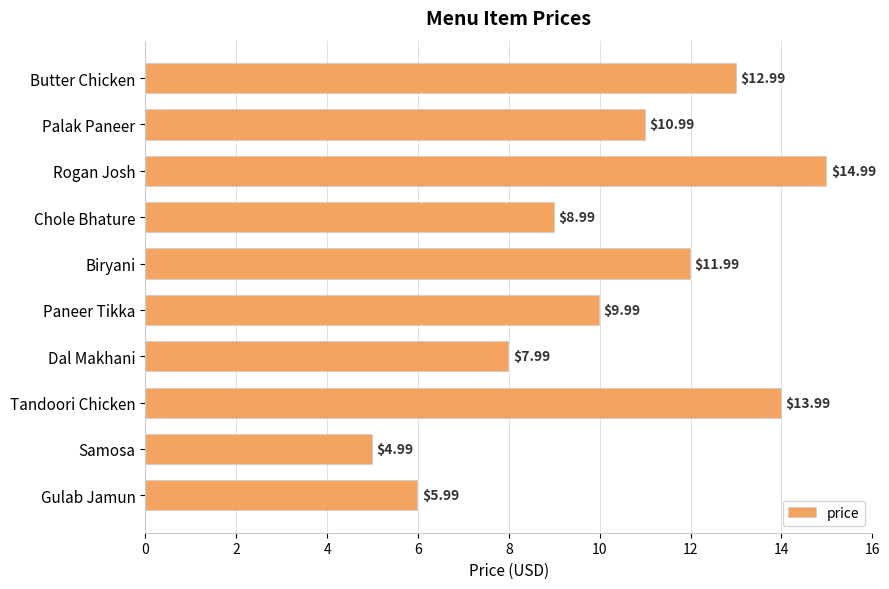

Between Palak Paneer and Biryani, which is larger?

Biryani